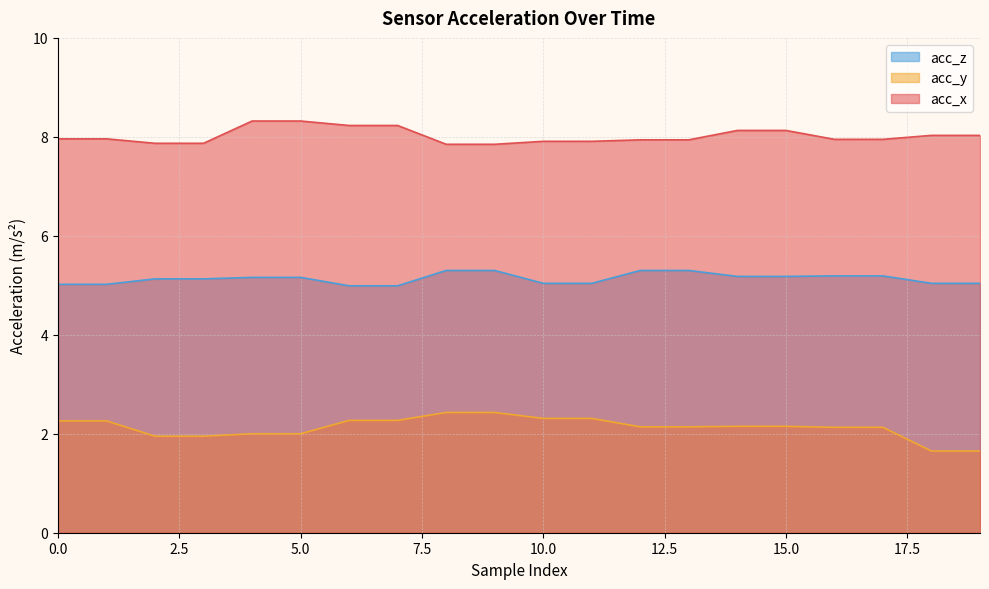

What is the maximum value shown in the chart?

8.3